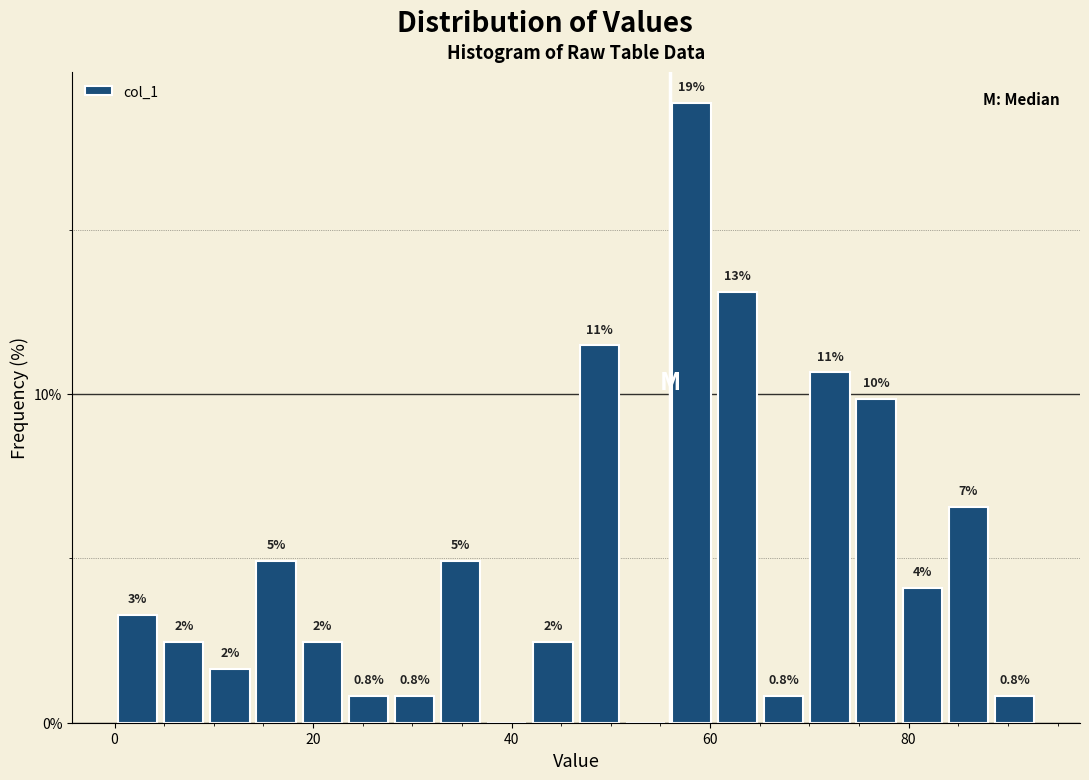

Around what value on the x-axis is the tallest bar? Give the approximate position of its centre, as read against the axis.

58